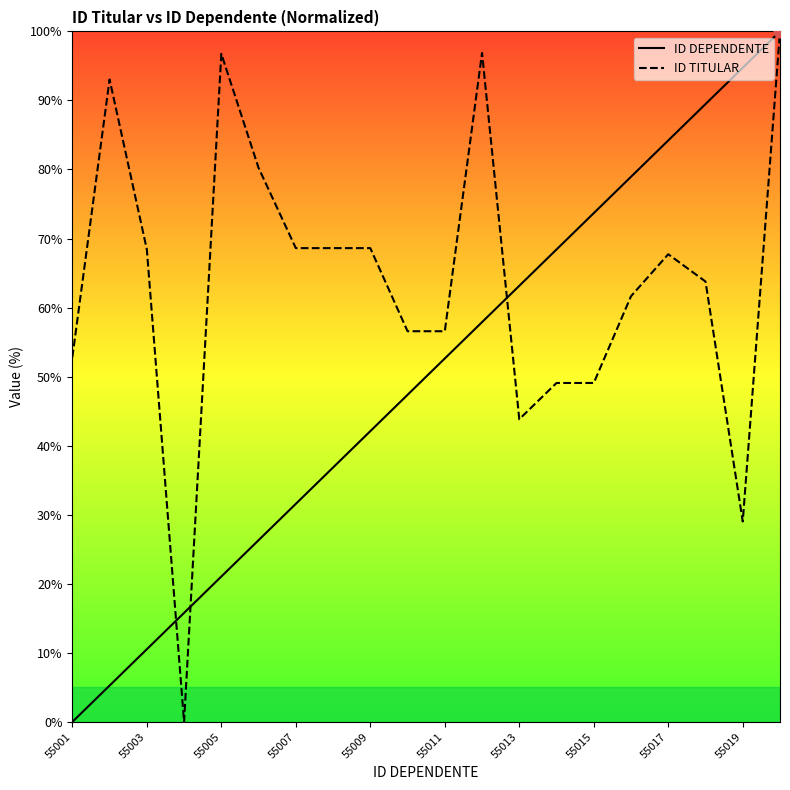

What are all the series names shown in the legend?

ID DEPENDENTE, ID TITULAR